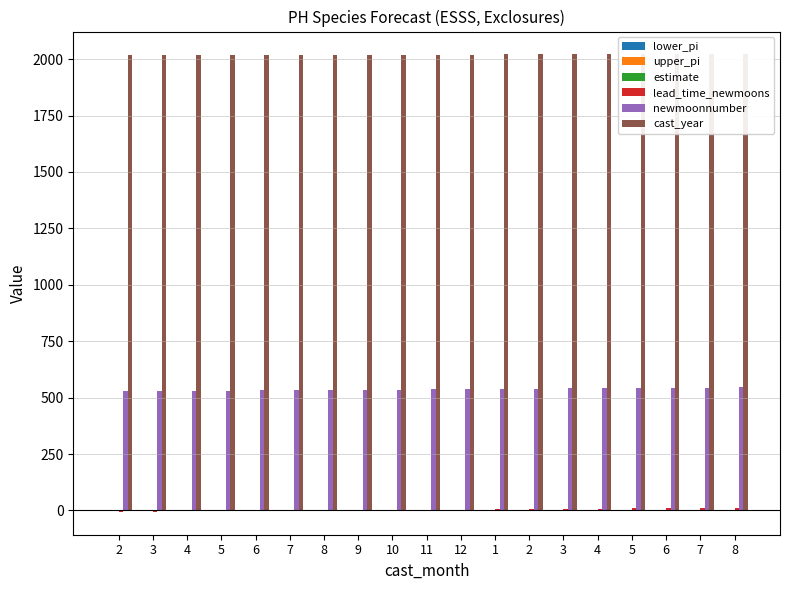

What is the total value across all series at 2?

2542.0